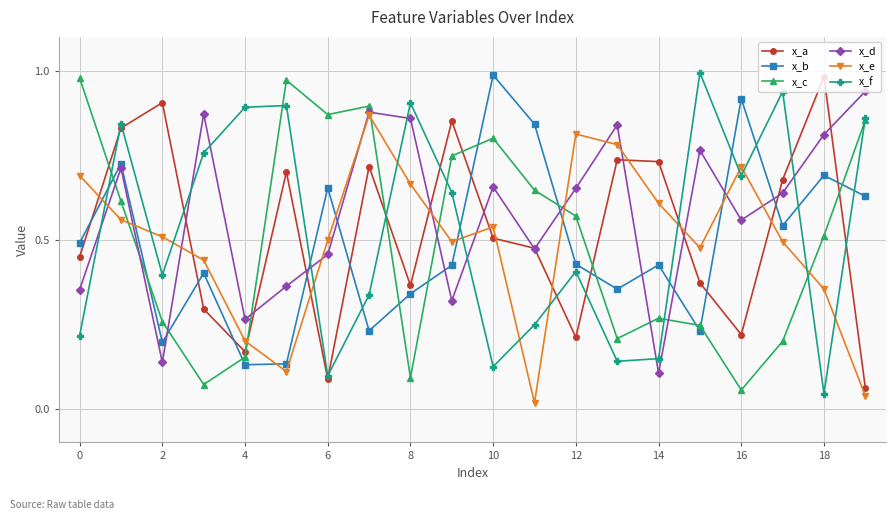

Which series has the largest total across all categories?

x_d